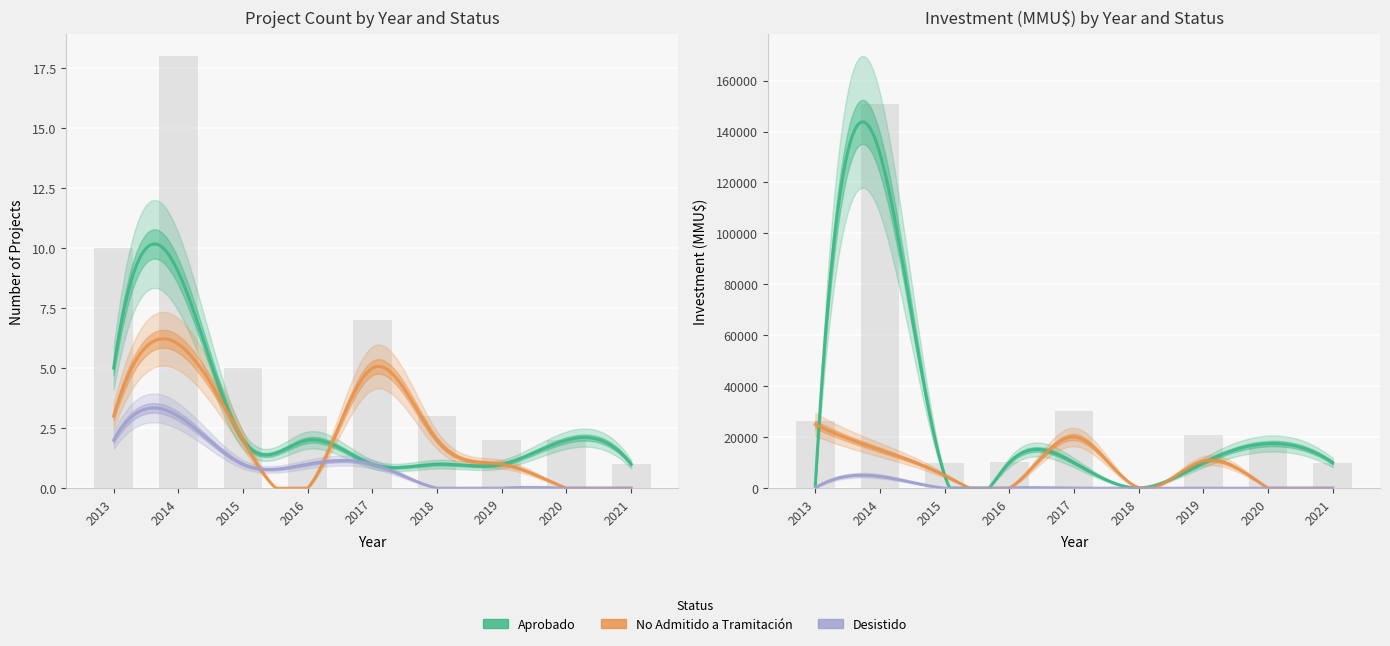

True or false: No Admitido a Tramitación has a value of 4 at 2021.

False